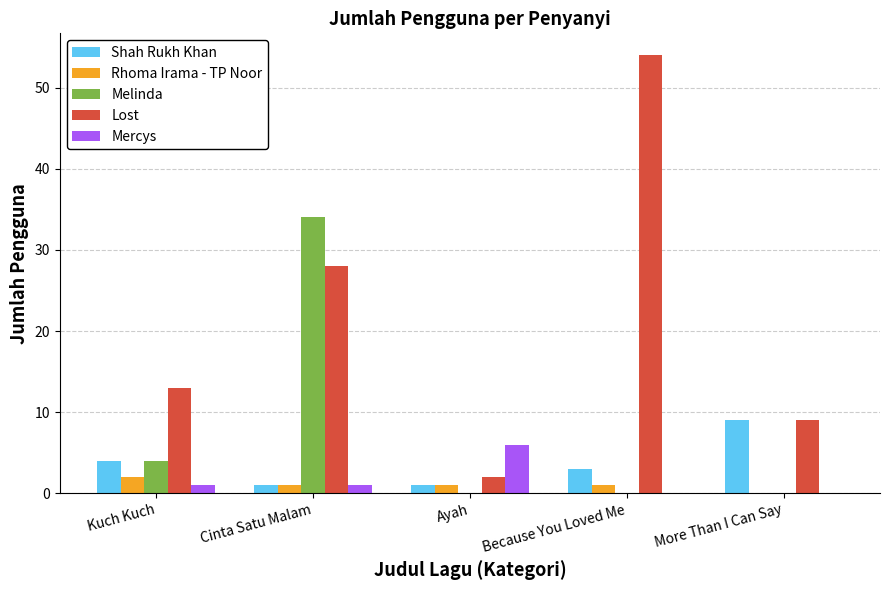

Reading left to right, list all the values displayed in this chart.

Shah Rukh Khan: Kuch Kuch=4	Cinta Satu Malam=1	Ayah=1	Because You Loved Me=3	More Than I Can Say=9
Rhoma Irama - TP Noor: Kuch Kuch=2	Cinta Satu Malam=1	Ayah=1	Because You Loved Me=1	More Than I Can Say=0
Melinda: Kuch Kuch=4	Cinta Satu Malam=34	Ayah=0	Because You Loved Me=0	More Than I Can Say=0
Lost: Kuch Kuch=13	Cinta Satu Malam=28	Ayah=2	Because You Loved Me=54	More Than I Can Say=9
Mercys: Kuch Kuch=1	Cinta Satu Malam=1	Ayah=6	Because You Loved Me=0	More Than I Can Say=0